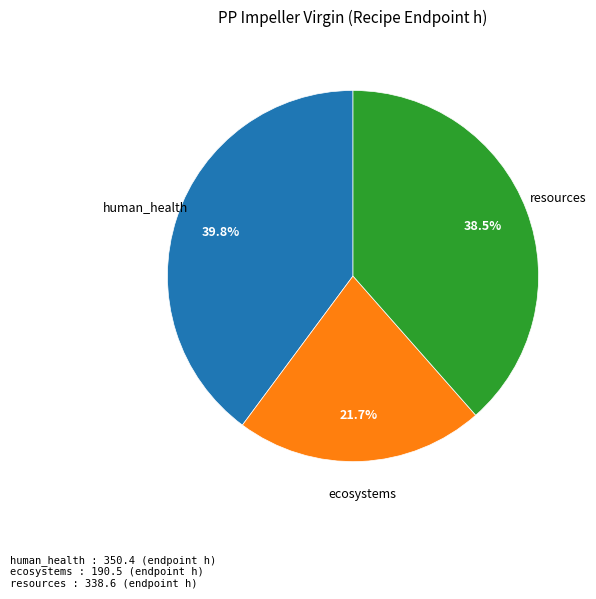

Is there a majority slice in this chart?

No